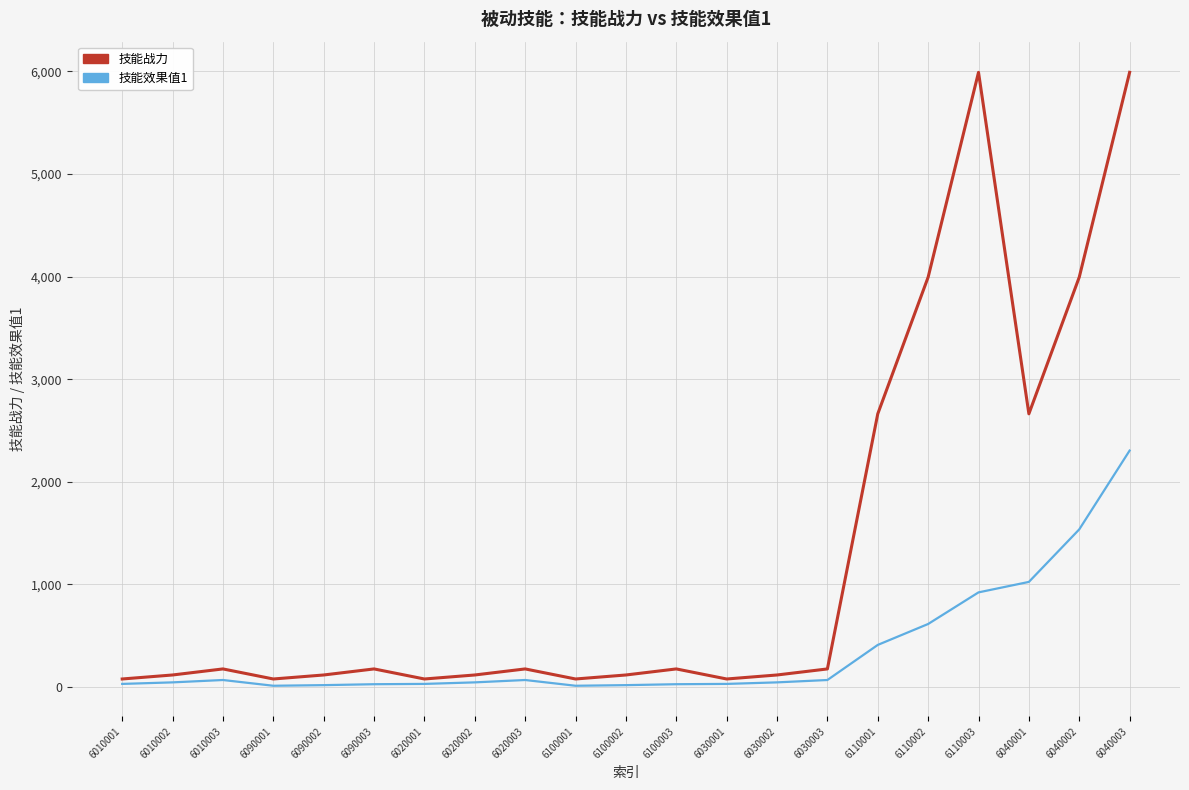

Rank the series by their average value, from highest to lowest.

技能战力, 技能效果值1